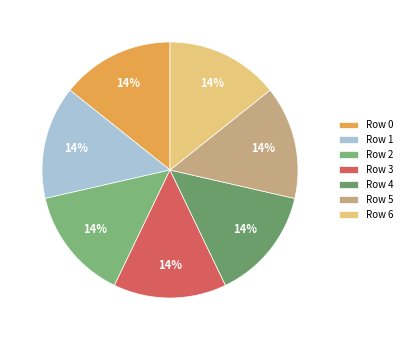

What is the largest slice in the pie chart?

4